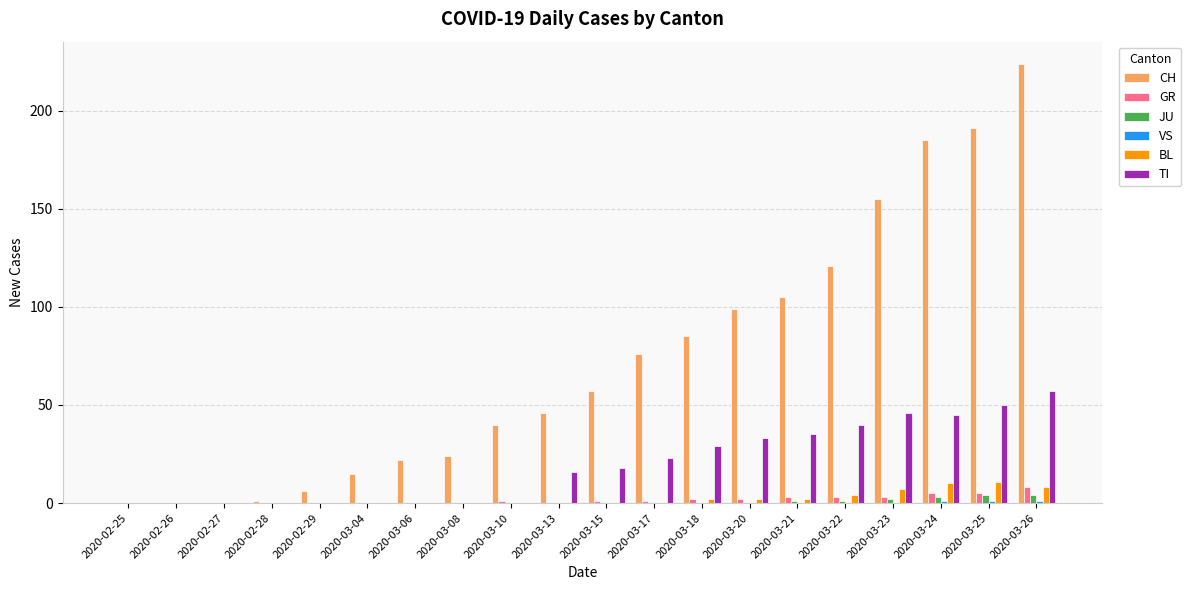

What is the sum of the BL values at 2020-03-17 and 2020-03-25?

11